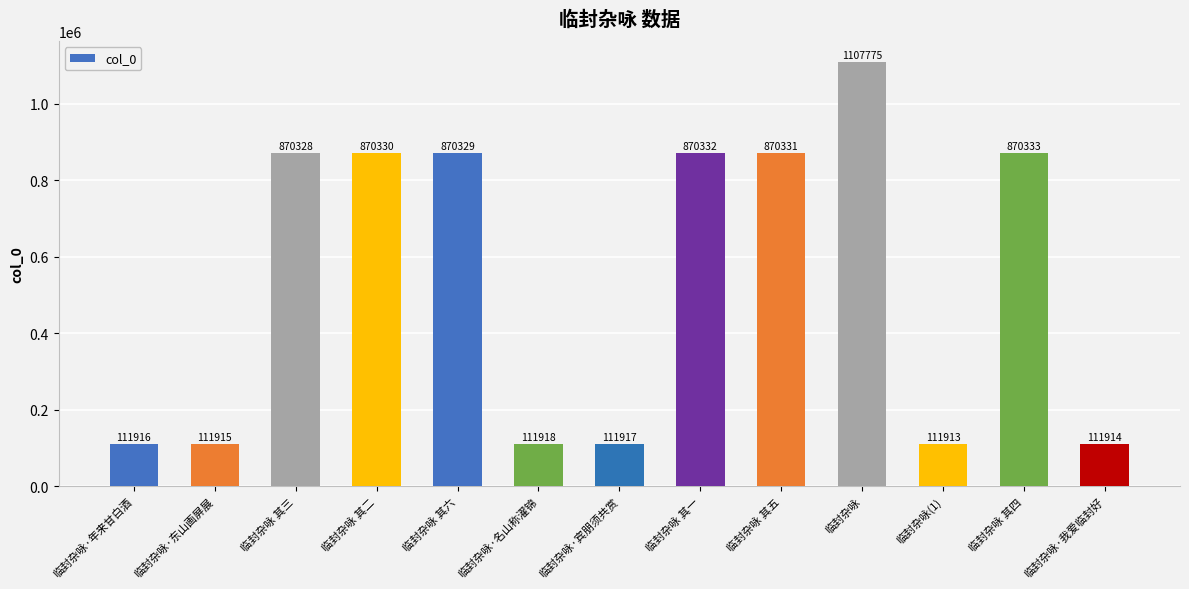

List the labels in order of value, smallest first.

临封杂咏(1), 临封杂咏·我爱临封好, 临封杂咏·东山画屏展, 临封杂咏·年来甘白酒, 临封杂咏·宾朋须共赏, 临封杂咏·名山称濯锦, 临封杂咏 其三, 临封杂咏 其六, 临封杂咏 其二, 临封杂咏 其五, 临封杂咏 其一, 临封杂咏 其四, 临封杂咏